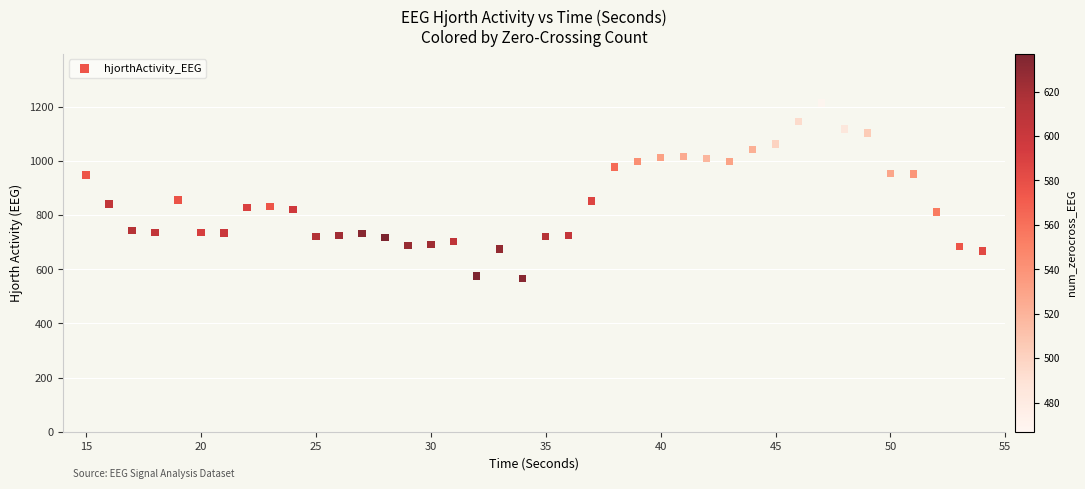

What is the range of Y values (max minus min)?

647.8